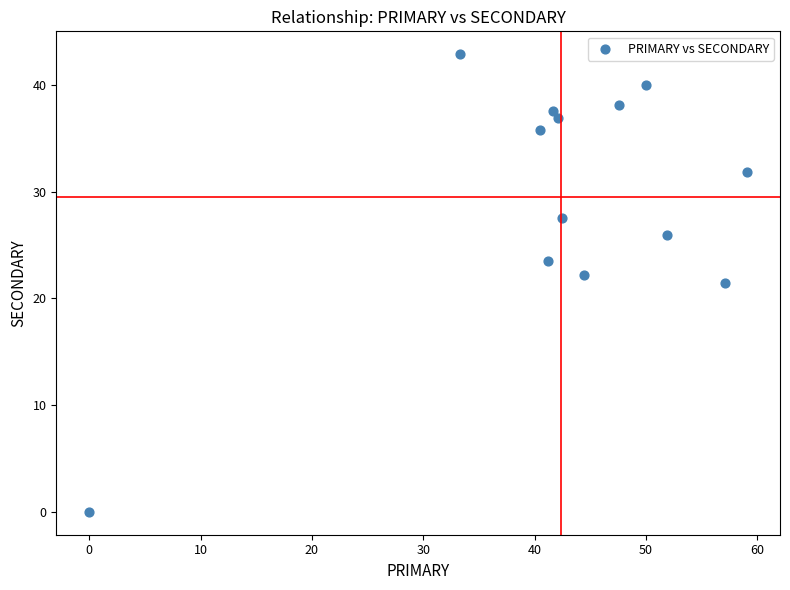

List the coordinates of all points as (X, Y) pairs, reading left to right.

(0.0, 0.0)  (33.3, 42.9)  (40.5, 35.7)  (41.2, 23.5)  (41.7, 37.5)  (42.1, 36.8)  (42.5, 27.5)  (44.4, 22.2)  (47.6, 38.1)  (50.0, 40.0)  (51.9, 25.9)  (57.1, 21.4)  (59.1, 31.8)